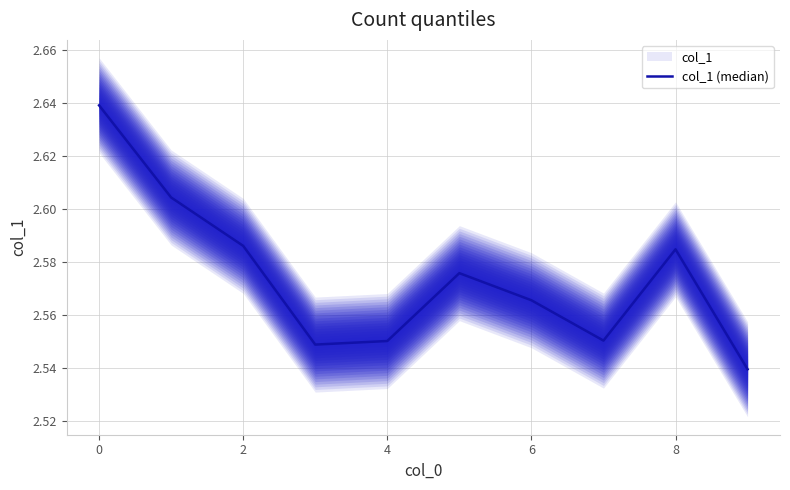

What is the average value?

2.6